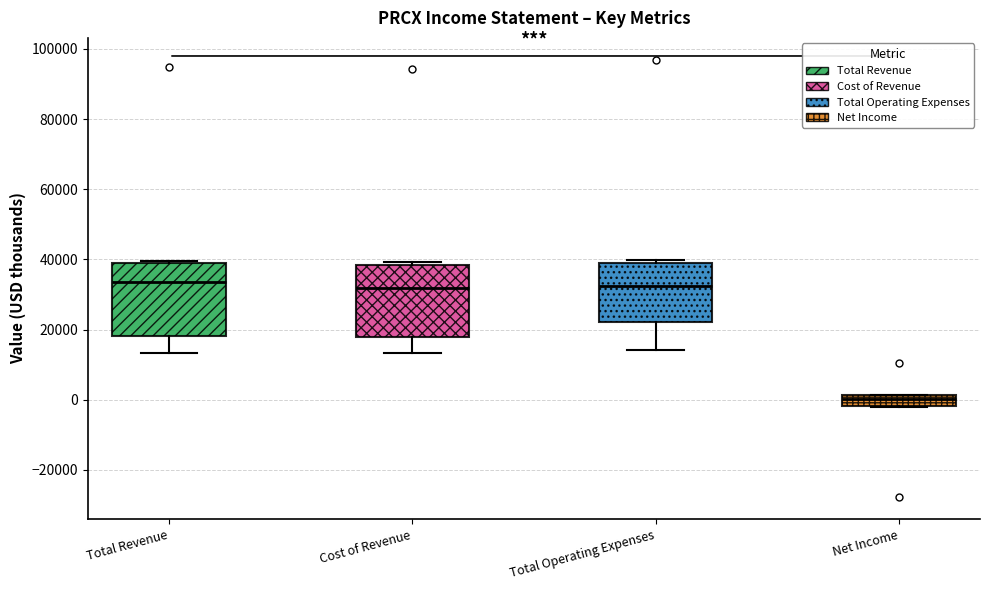

Where does the median line of the box for Net Income sit on the y-axis? The values are not printed on the chart, so give them approximately, as read against the axis.

0